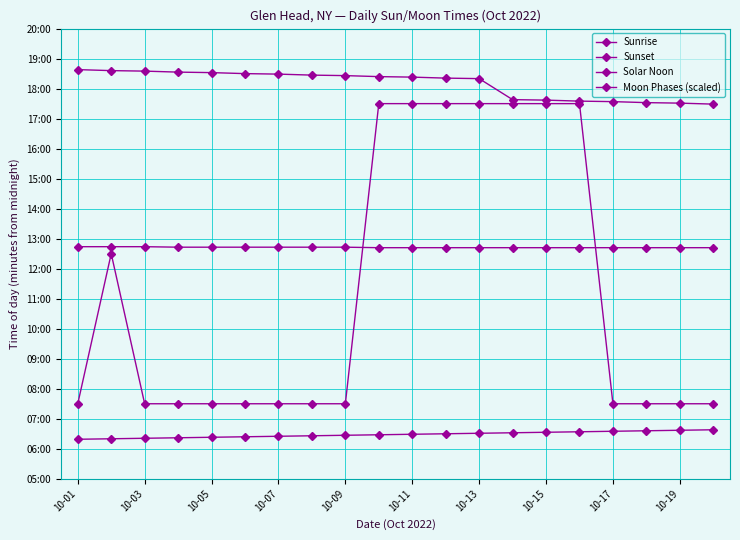

True or false: Moon Phases (scaled) and Sunset intersect in this chart.

False